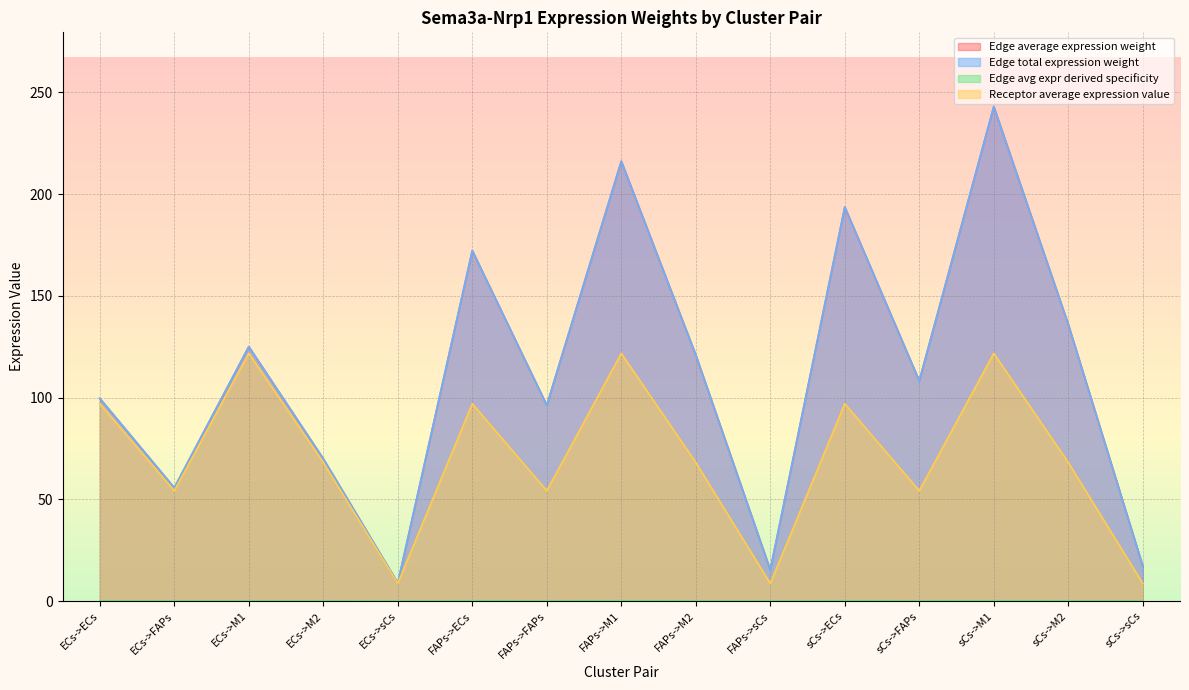

True or false: Edge total expression weight has more than 0 interior local peaks.

True